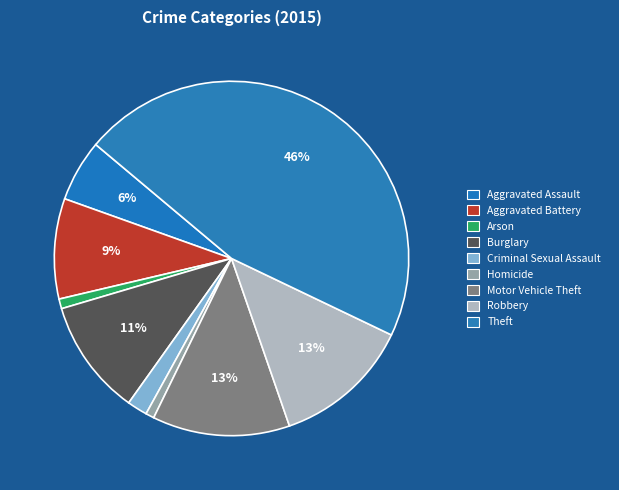

How many segments does this pie chart have?

9